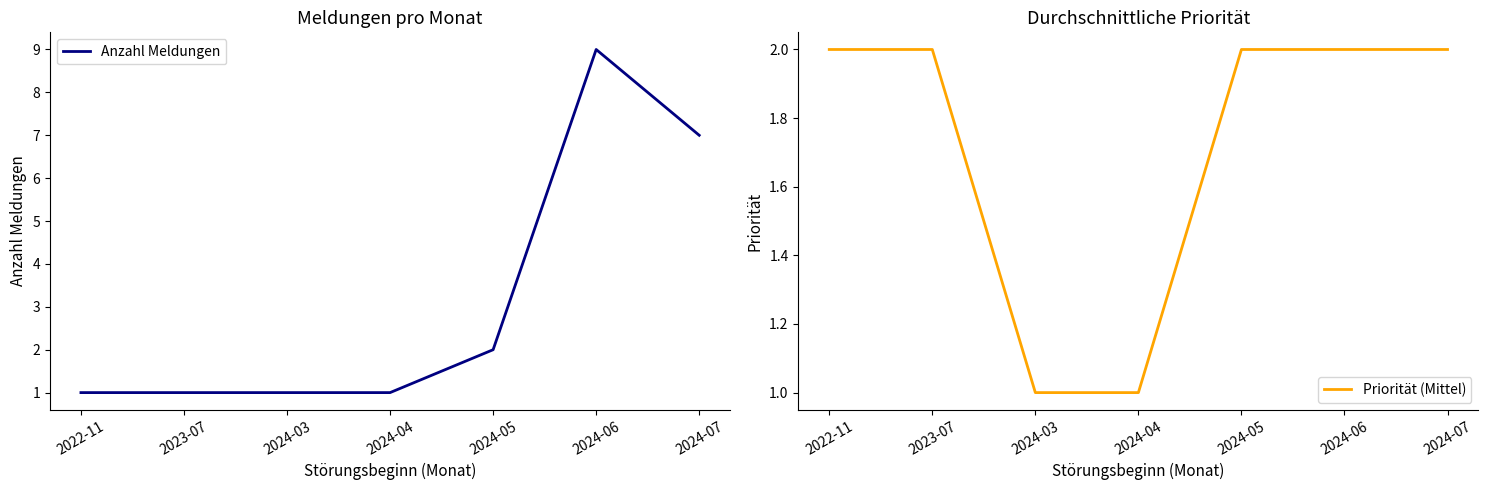

What is the value of the Priorität (Mittel) point at the 1st from the left?

2